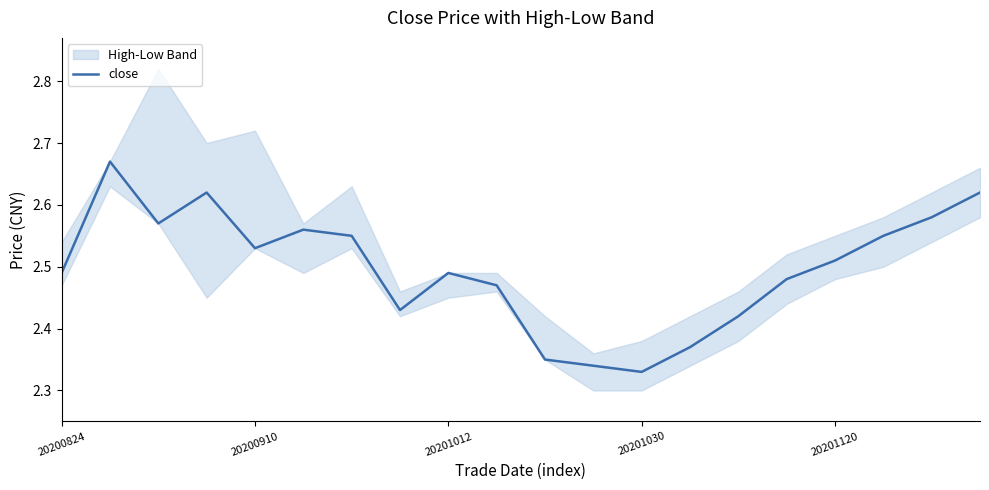

Count the number of categories in the chart.

20